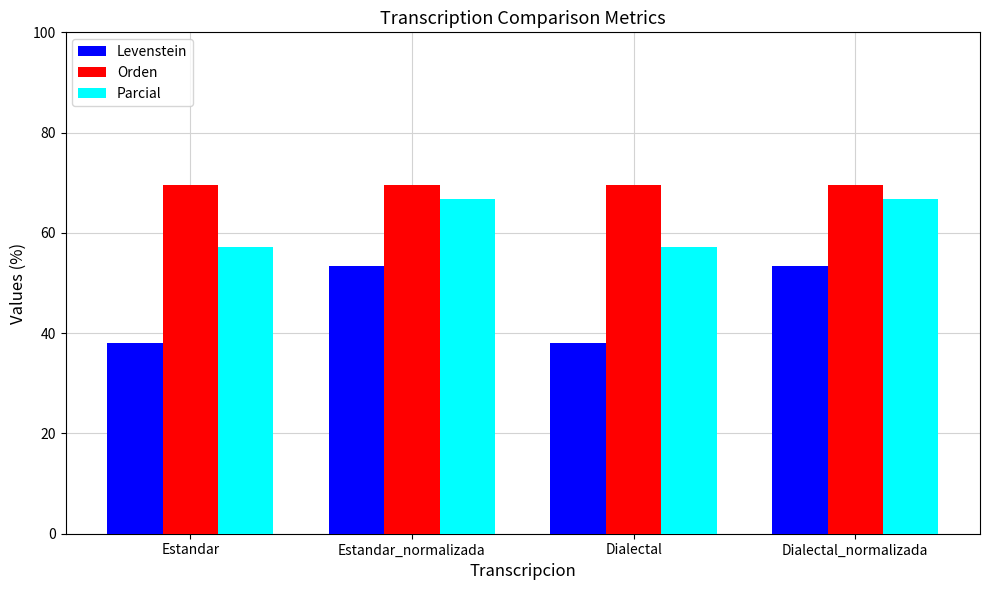

Which series has the largest range (max minus min)?

Levenstein